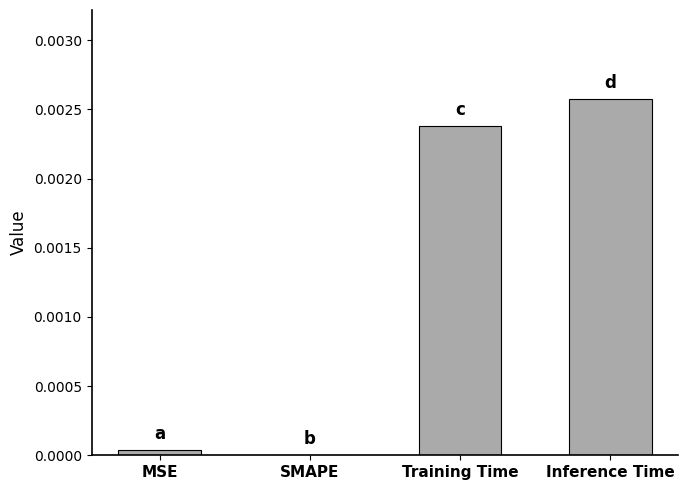

Is it true that the value at MSE is 0.0?

True